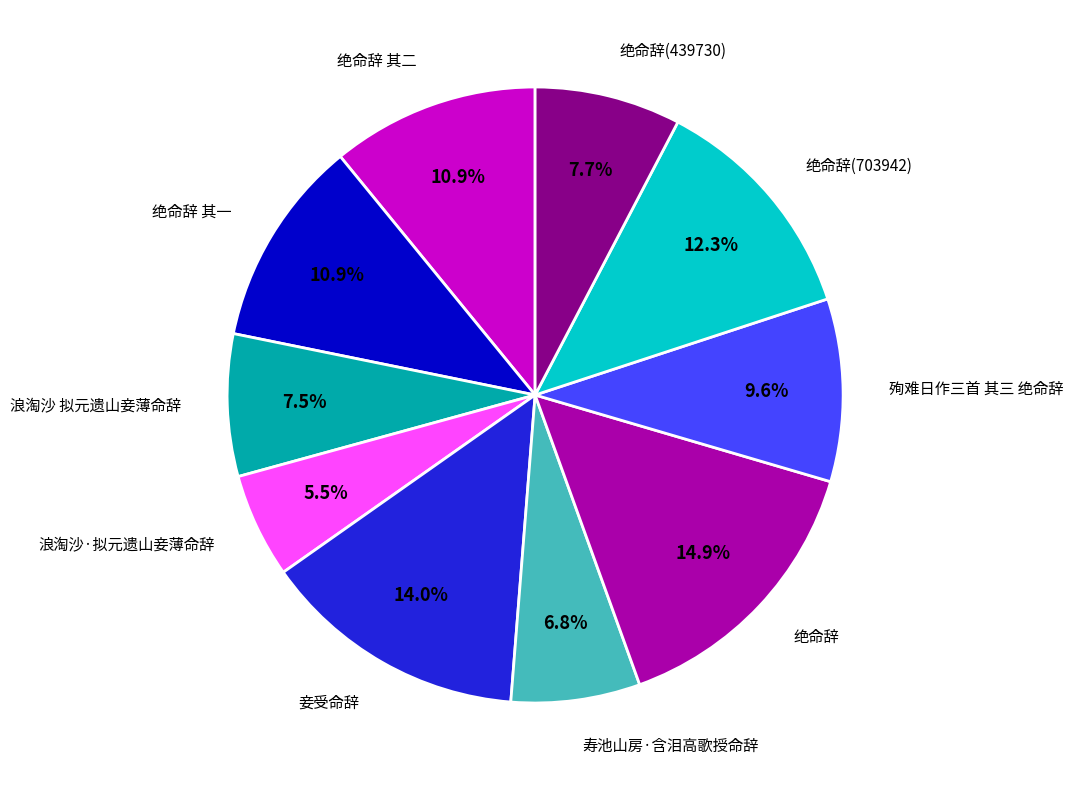

To the nearest percent, what is the combined percentage of 寿池山房·含泪高歌授命辞 and 殉难日作三首 其三 绝命辞?

16%